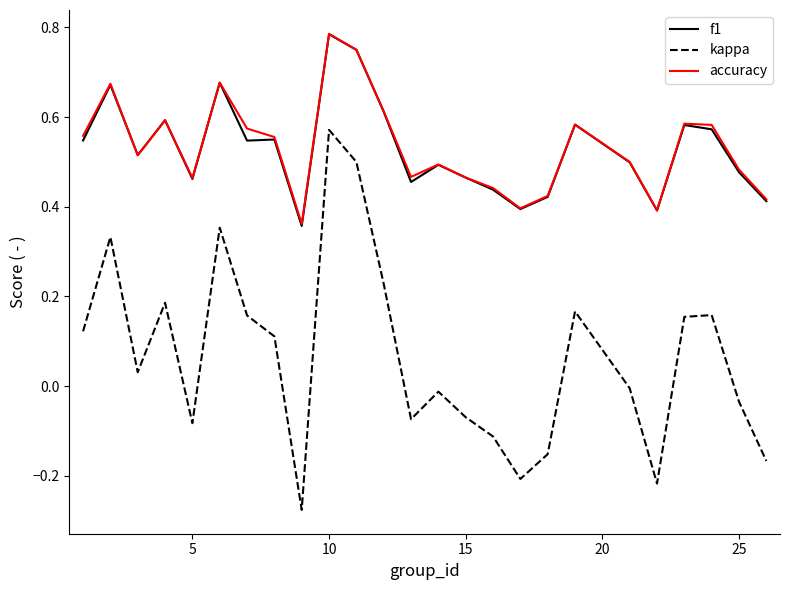

Which series has the largest range (max minus min)?

kappa